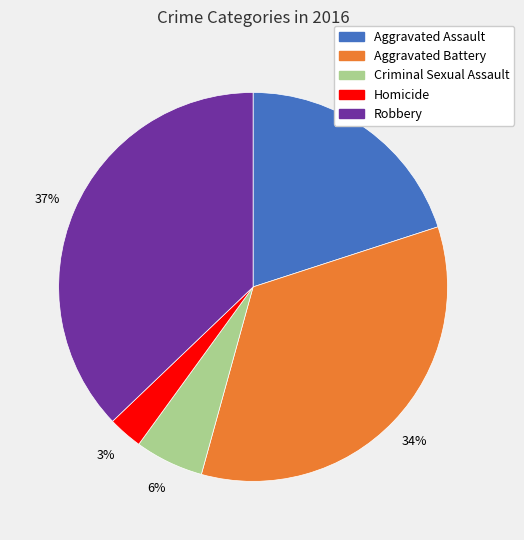

To the nearest percent, what is the difference between the Robbery and Criminal Sexual Assault slice percentages?

31%